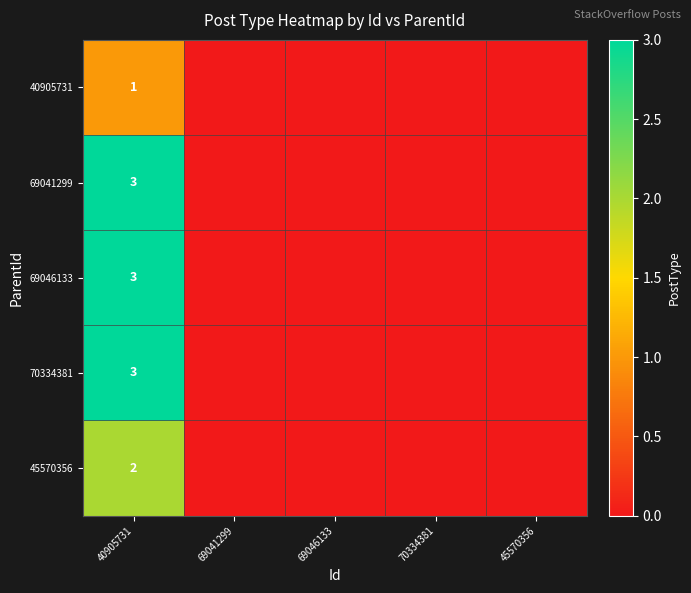

True or false: 69046133 has a value of 2 at 40905731.

False